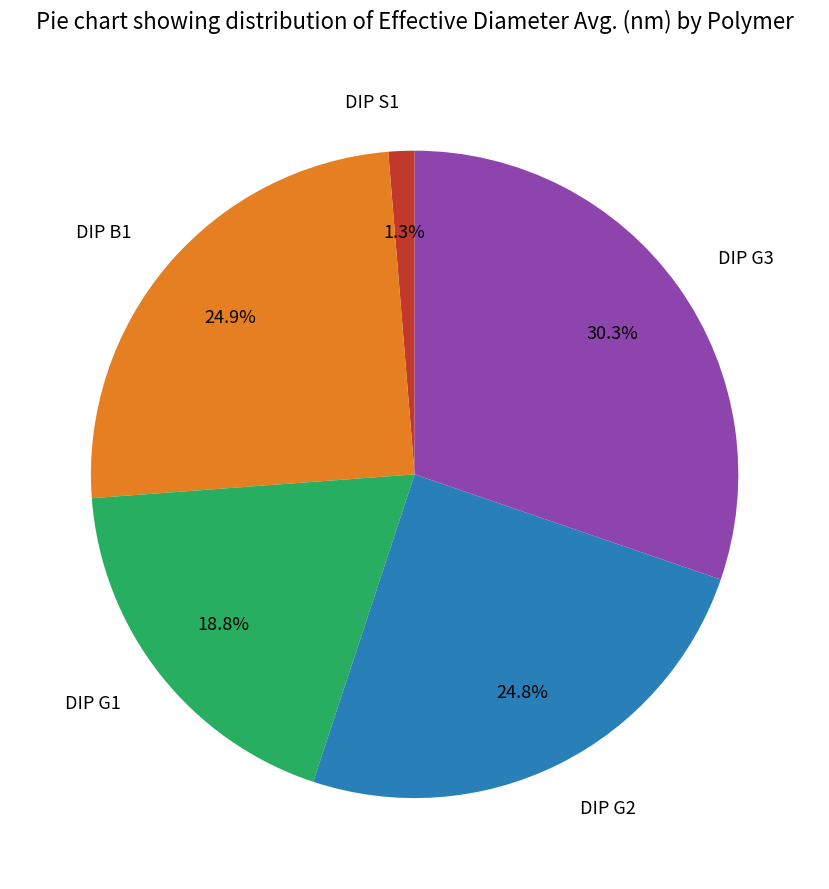

To the nearest percent, what portion does DIP G1 represent?

19%